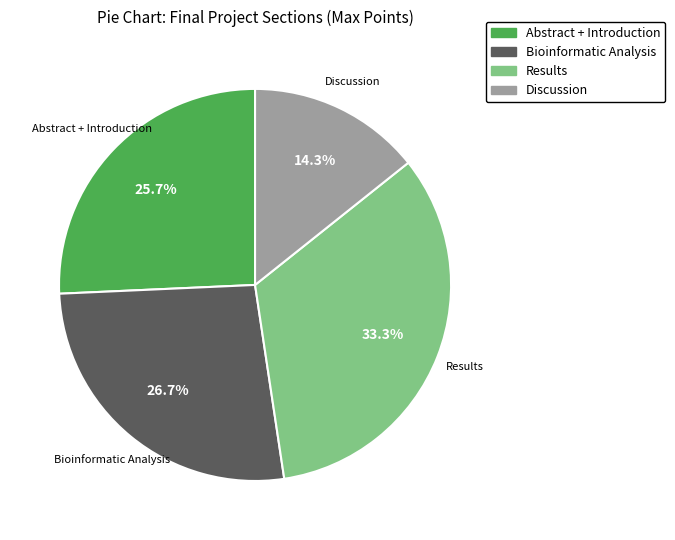

How many segments does this pie chart have?

4